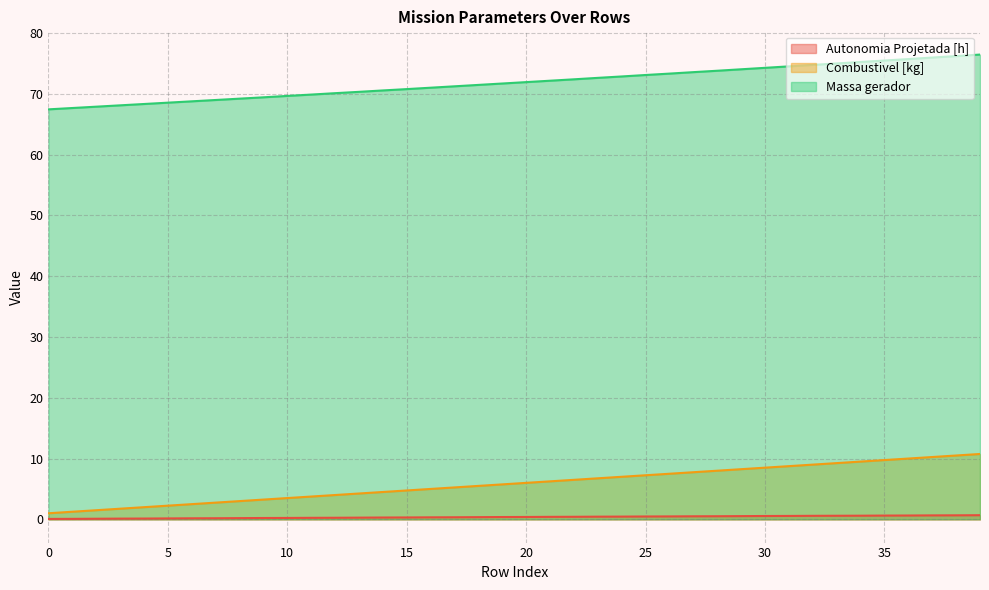

True or false: Combustivel [kg] and Autonomia Projetada [h] intersect in this chart.

False